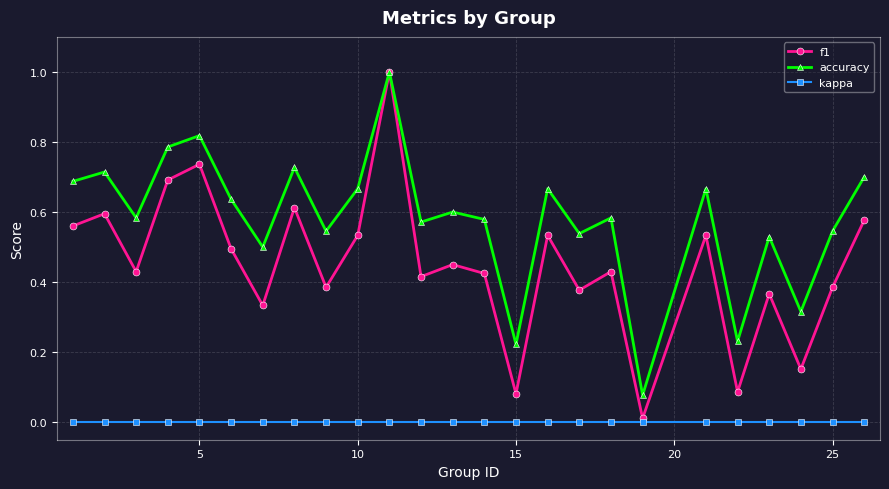

True or false: f1 and kappa cross at least once.

False